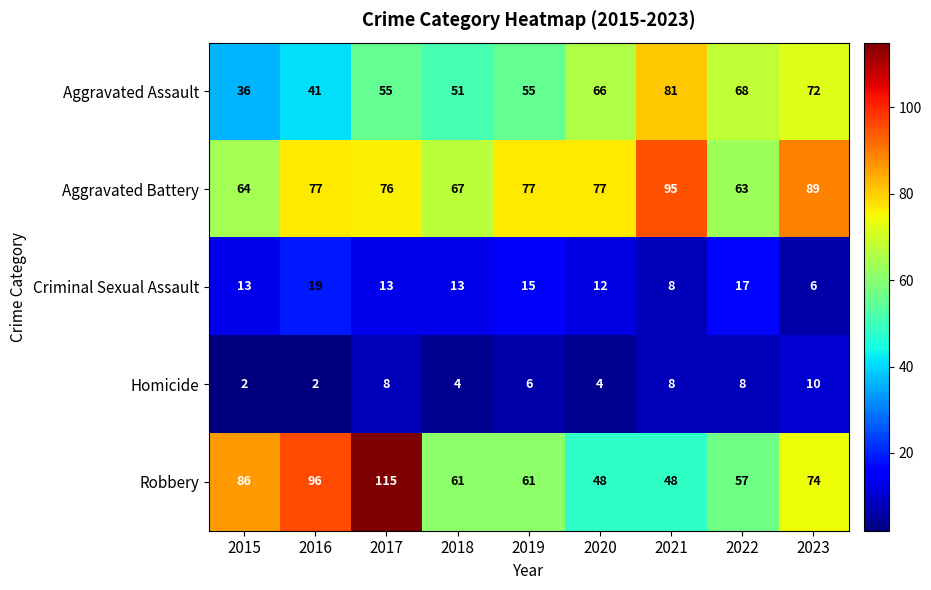

What is the minimum value for Criminal Sexual Assault?

6